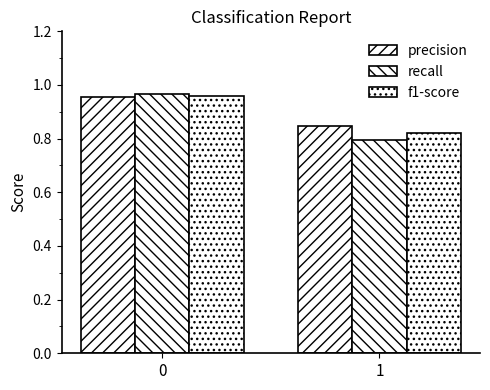

Reading left to right, list all the values displayed in this chart.

precision: 0=1.0	1=0.8
recall: 0=1.0	1=0.8
f1-score: 0=1.0	1=0.8